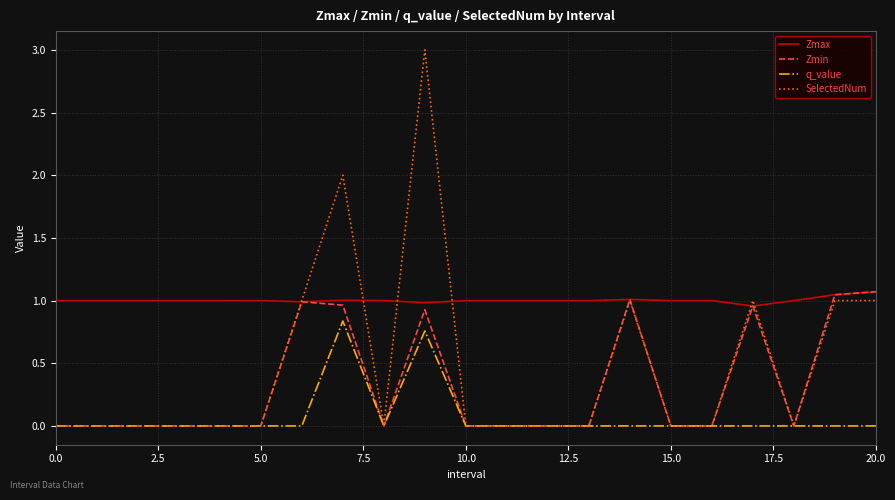

True or false: Zmax and q_value cross at least once.

False